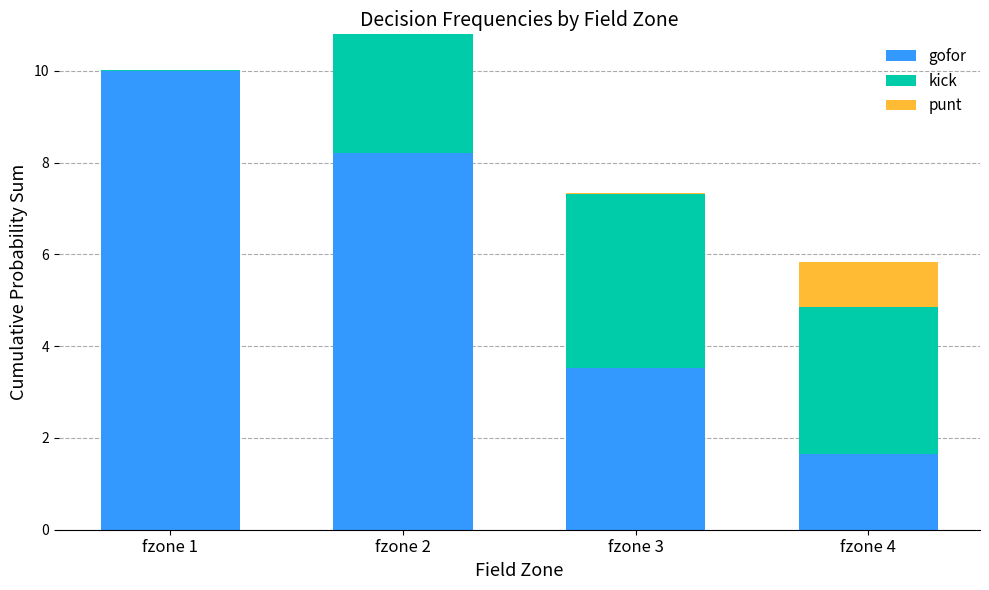

Reading left to right, what are the values for gofor?

fzone 1=10.0	fzone 2=8.2	fzone 3=3.5	fzone 4=1.7